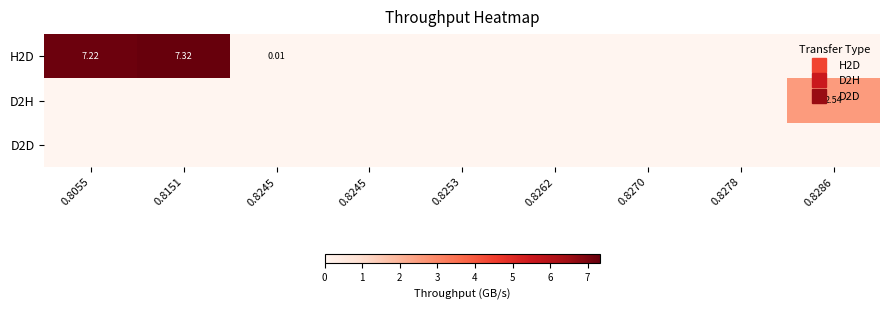

What is the difference between the maximum and minimum values in the D2H series?

2.5